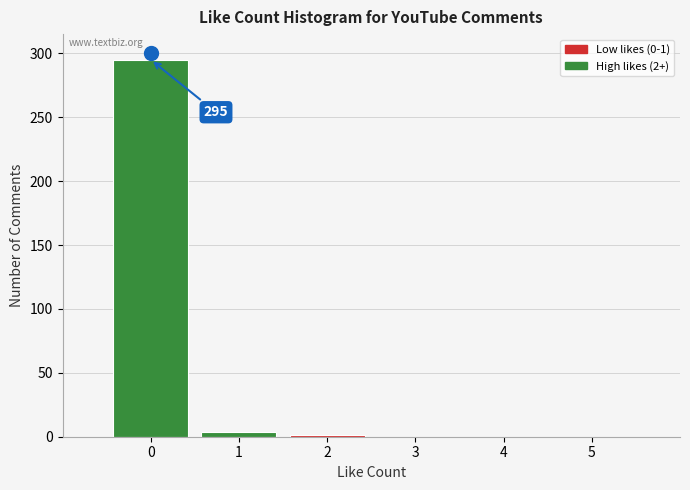

Over which range of the x-axis is the bar tallest?

-0.5 to 0.5